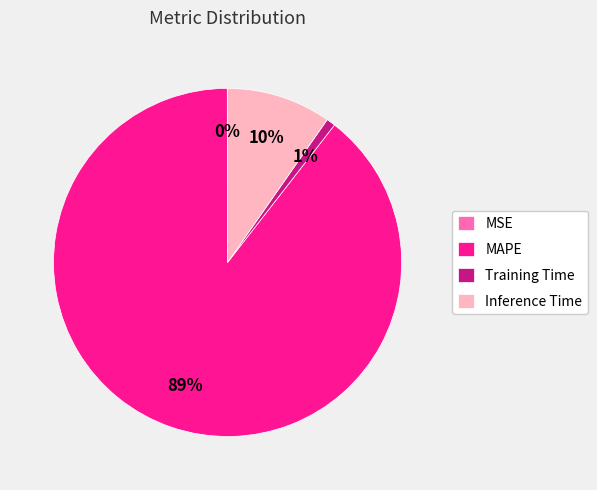

Between Training Time and Inference Time, which is larger?

Inference Time